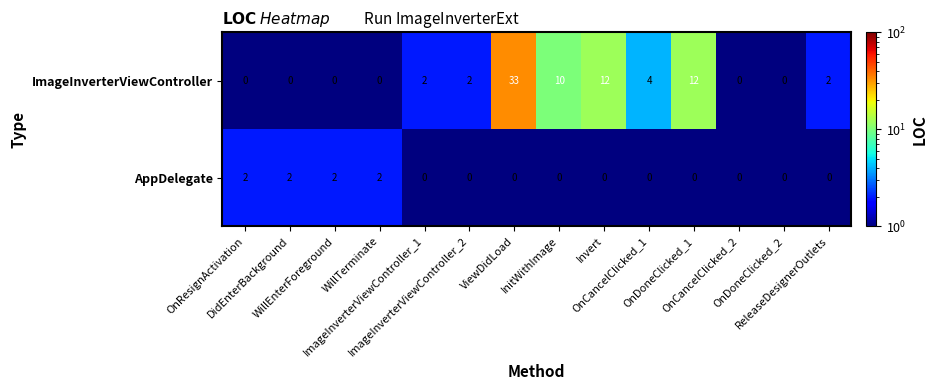

At WillEnterForeground, list the series in order from largest to smallest.

AppDelegate, ImageInverterViewController